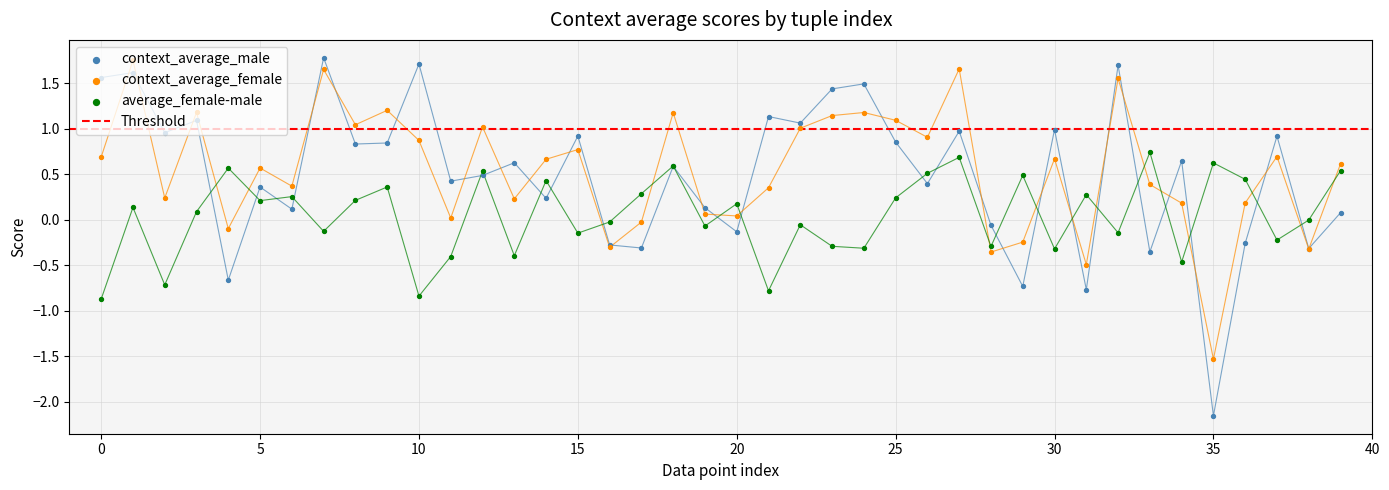

At which category is the sum across all series the highest?

1